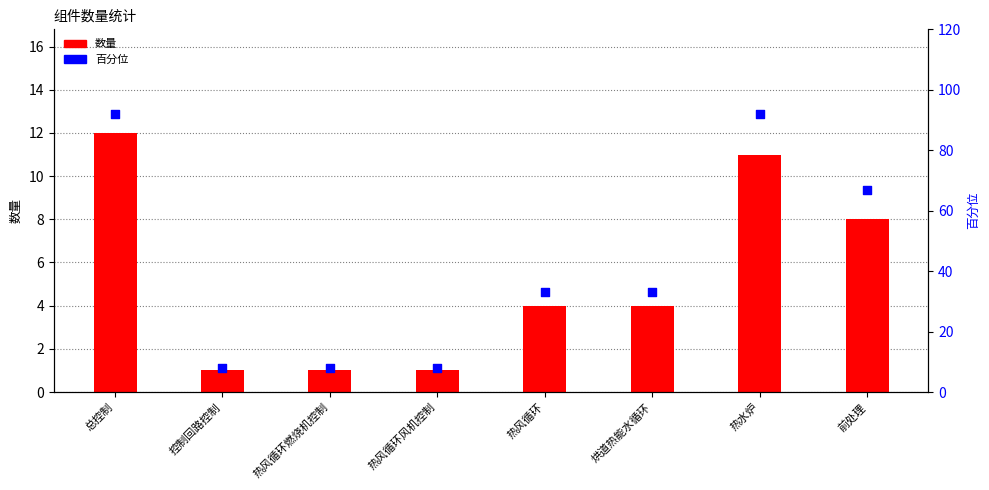

What are all the series names shown in the legend?

数量, 百分位